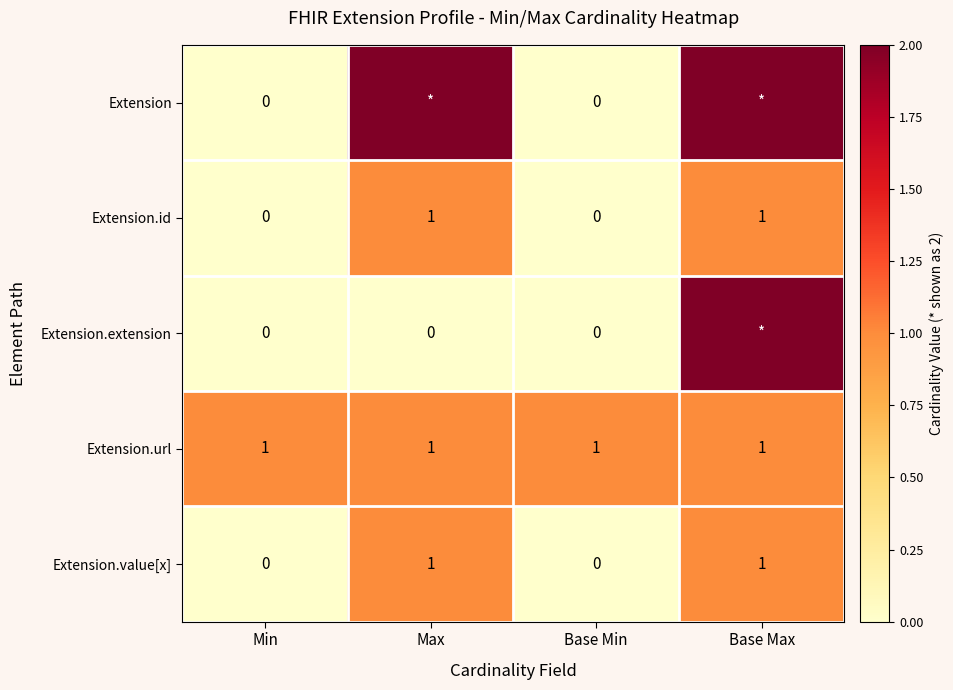

The value of Extension.value[x] at Min is 0. True or false?

True